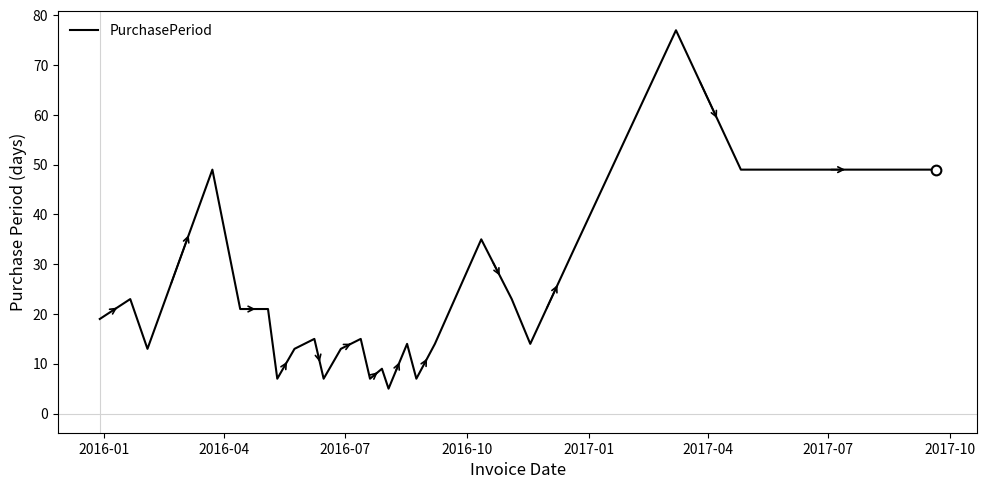

What is the difference between the maximum and minimum values?

72